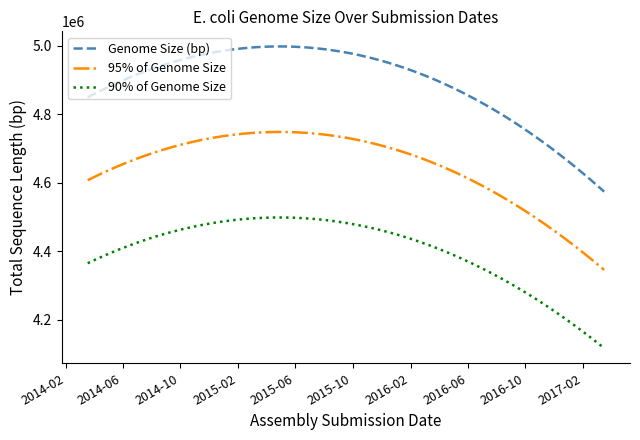

Rank the series by their maximum value, from highest to lowest.

Genome Size (bp), 95% of Genome Size, 90% of Genome Size